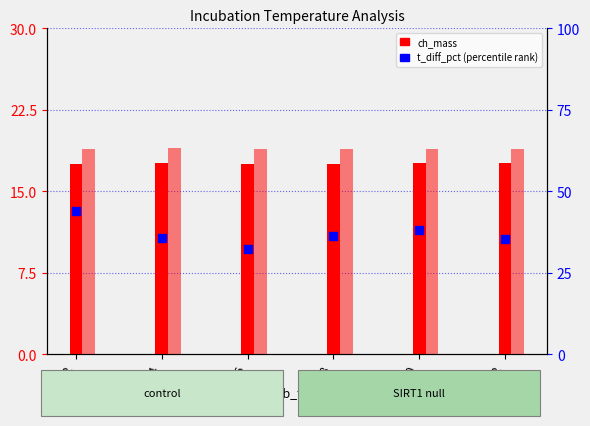

Approximately how many times larger is the value at 26 compared to 28?

0.9